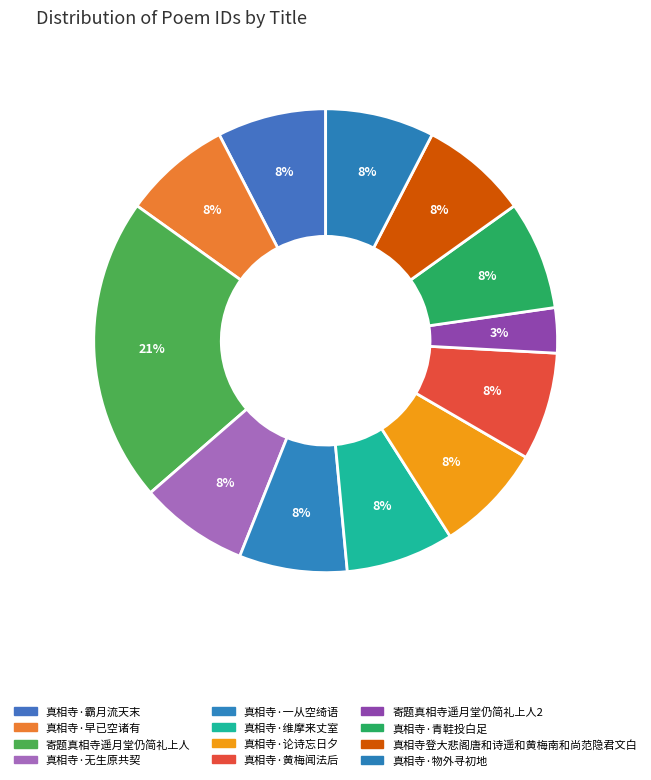

How many slices are in this pie chart?

12